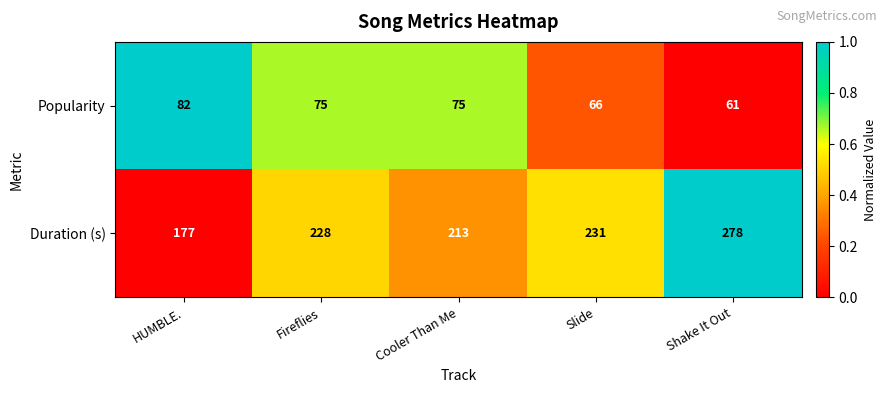

How many data points in Duration (s) are less than 228?

2